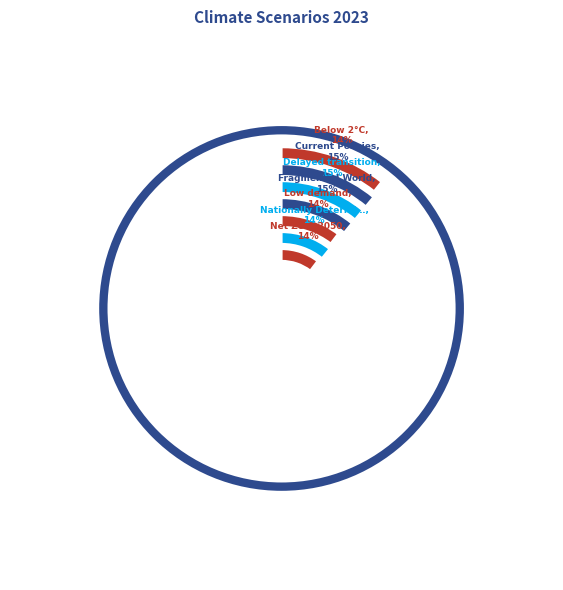

What percentage is the Low demand slice, to the nearest percent?

14%